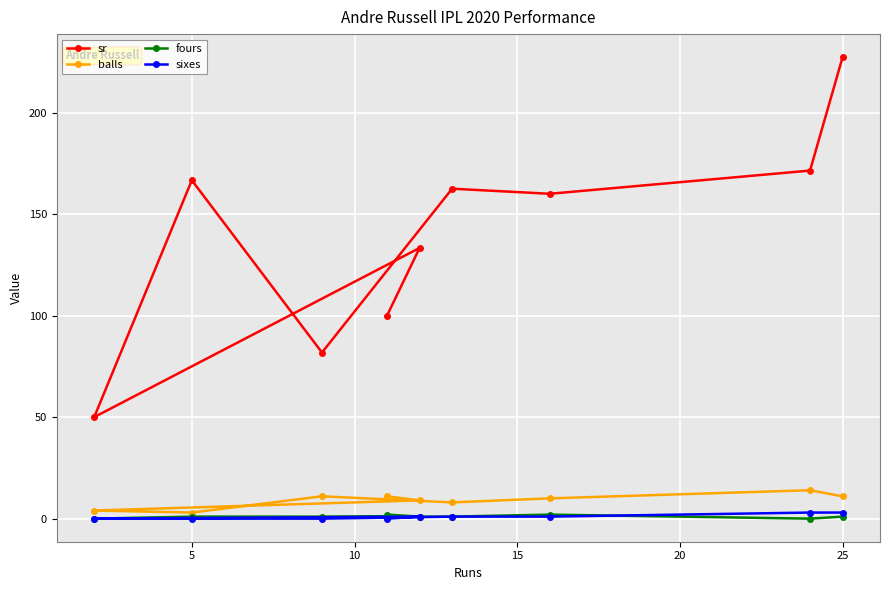

Reading left to right, what are all the values shown in this chart?

sr: 50.0	166.7	81.8	100.0	133.3	162.5	160.0	171.4	227.3
balls: 4.0	3.0	11.0	11.0	9.0	8.0	10.0	14.0	11.0
fours: 0.0	1.0	1.0	2.0	1.0	1.0	2.0	0.0	1.0
sixes: 0.0	0.0	0.0	0.0	1.0	1.0	1.0	3.0	3.0